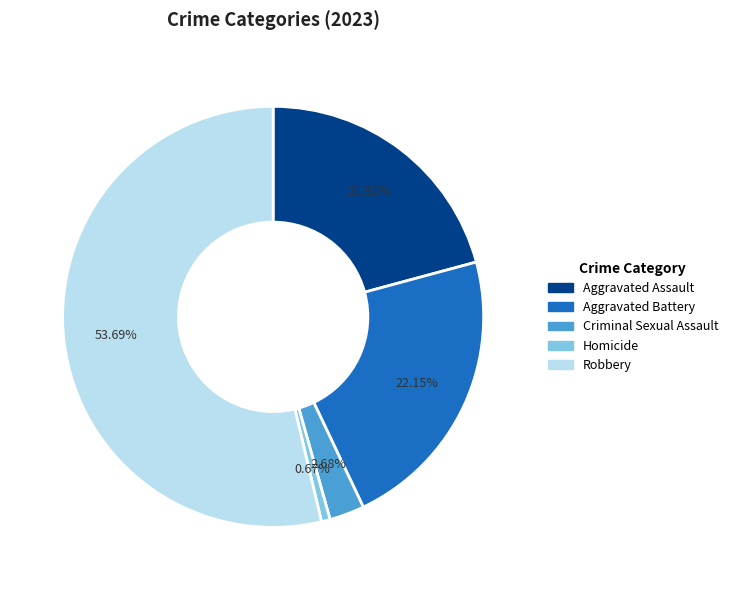

Combined, do Criminal Sexual Assault and Aggravated Battery account for over 50%?

No